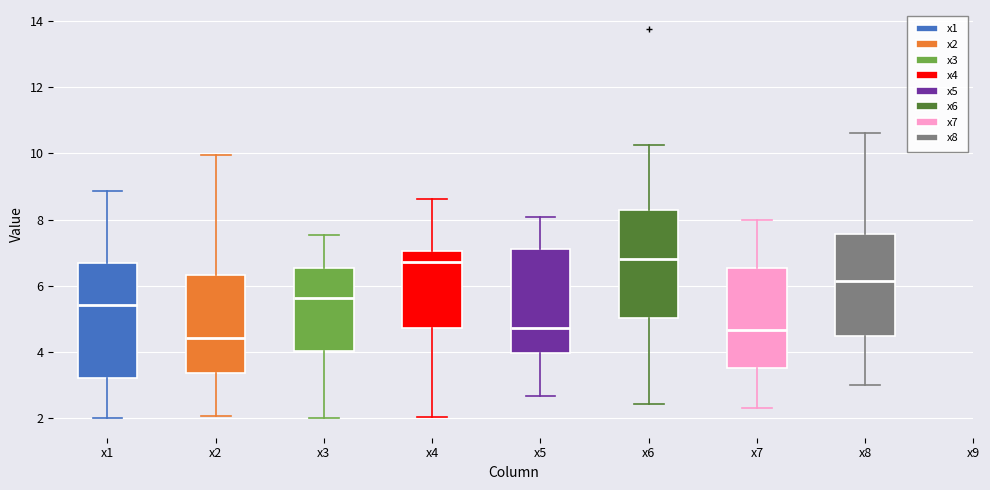

Reading left to right, transcribe this box plot: for each box, give where its median line is, the range the box spans, and where its two whiskers end, as read against the y-axis. The values are not printed on the chart, so give them approximately, as read against the axis.

x1: median 5.4, box 3.2 to 6.8, whiskers 2.0 to 8.8
x2: median 4.4, box 3.4 to 6.4, whiskers 2.0 to 10.0
x3: median 5.6, box 4.0 to 6.6, whiskers 2.0 to 7.6
x4: median 6.8, box 4.8 to 7.0, whiskers 2.0 to 8.6
x5: median 4.8, box 4.0 to 7.2, whiskers 2.6 to 8.0
x6: median 6.8, box 5.0 to 8.2, whiskers 2.4 to 10.2
x7: median 4.6, box 3.6 to 6.6, whiskers 2.4 to 8.0
x8: median 6.2, box 4.4 to 7.6, whiskers 3.0 to 10.6